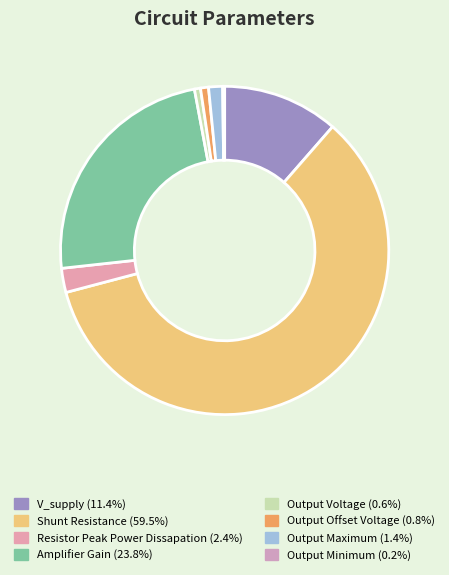

To the nearest percent, what is the difference between the Output Maximum and Output Voltage slice percentages?

1%